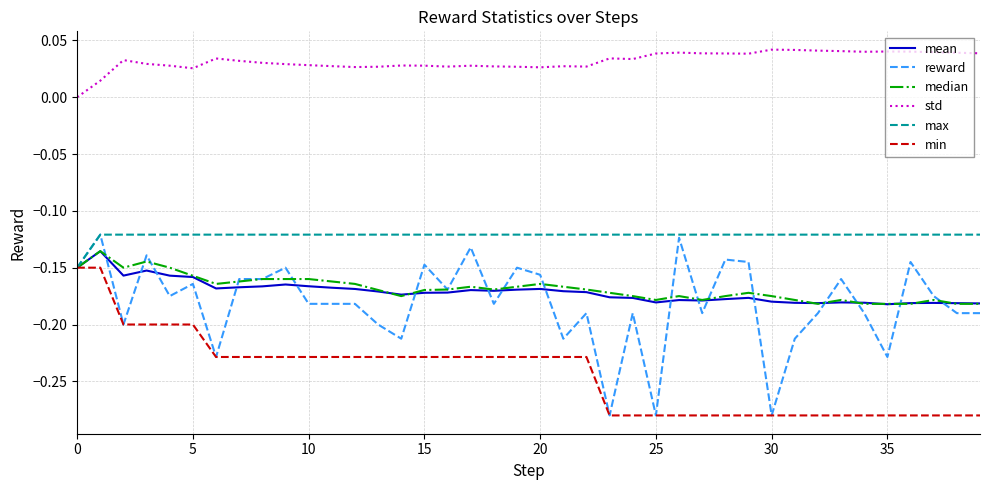

What are all the series names shown in the legend?

mean, reward, median, std, max, min